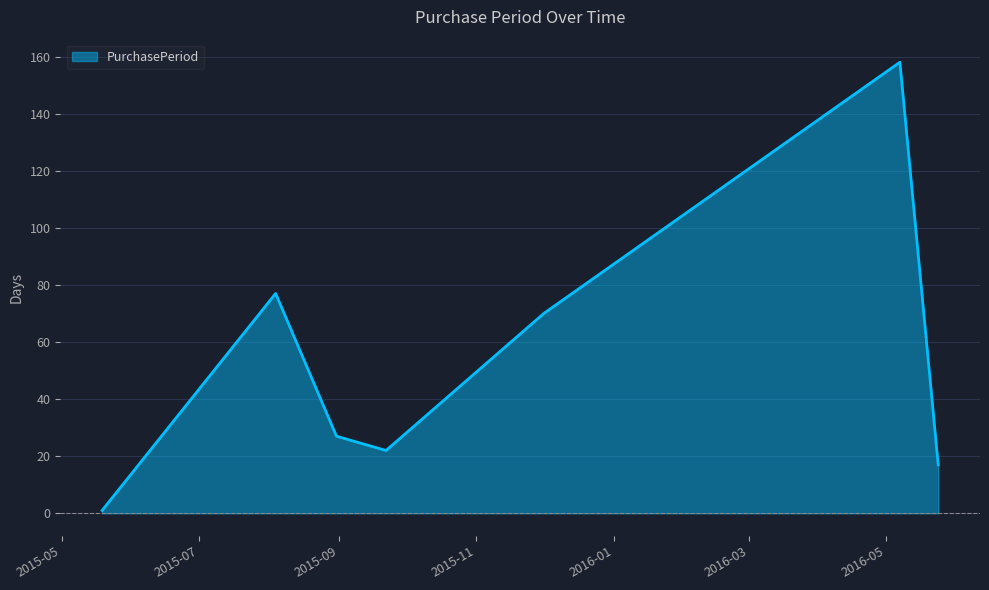

How many interior local valleys (lower than both neighbors) does the data have?

1